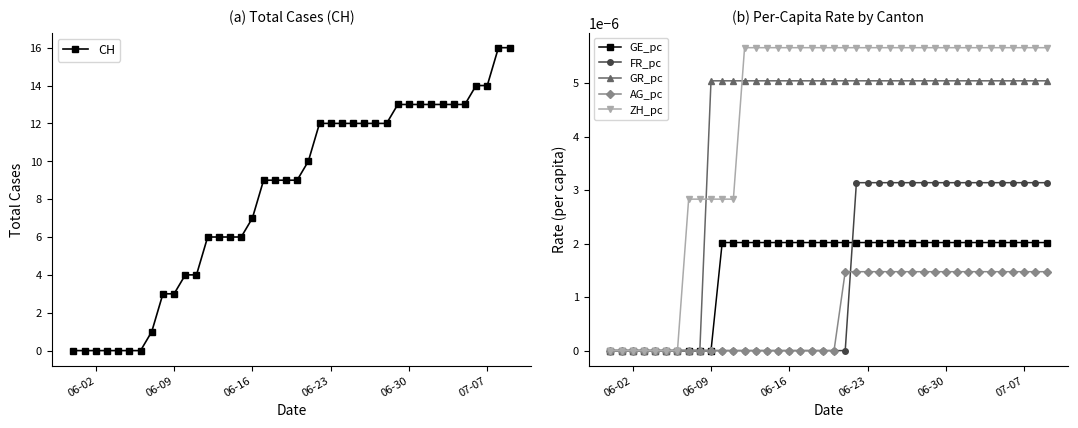

True or false: FR_pc has a value of 0.0 at 06-09.

True